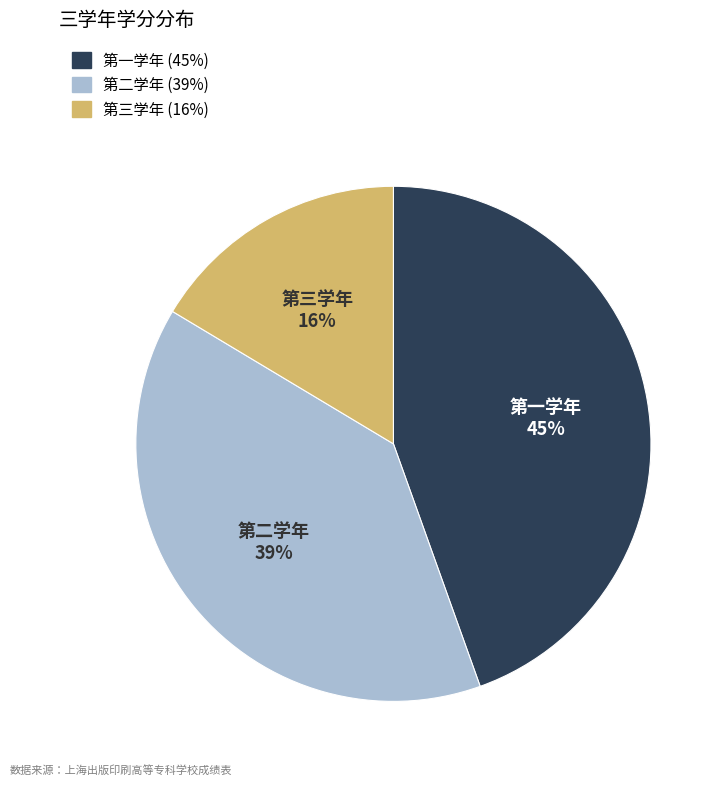

Rank the categories by value from highest to lowest.

第一学年, 第二学年, 第三学年